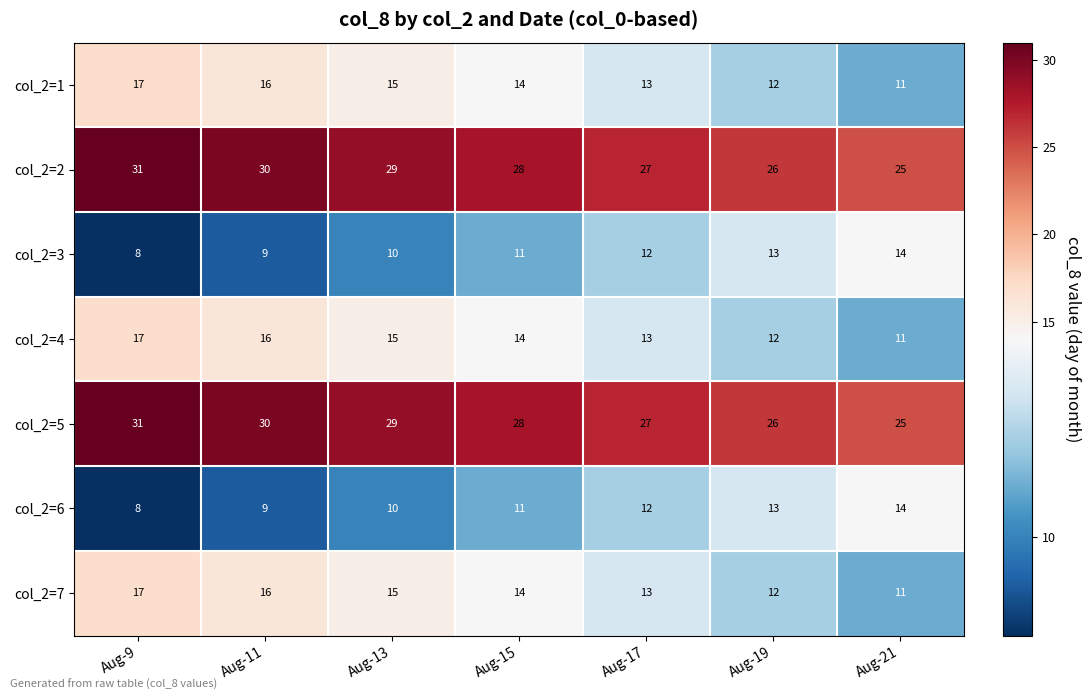

What is the difference between the col_2=7 values at Aug-19 and Aug-9?

5